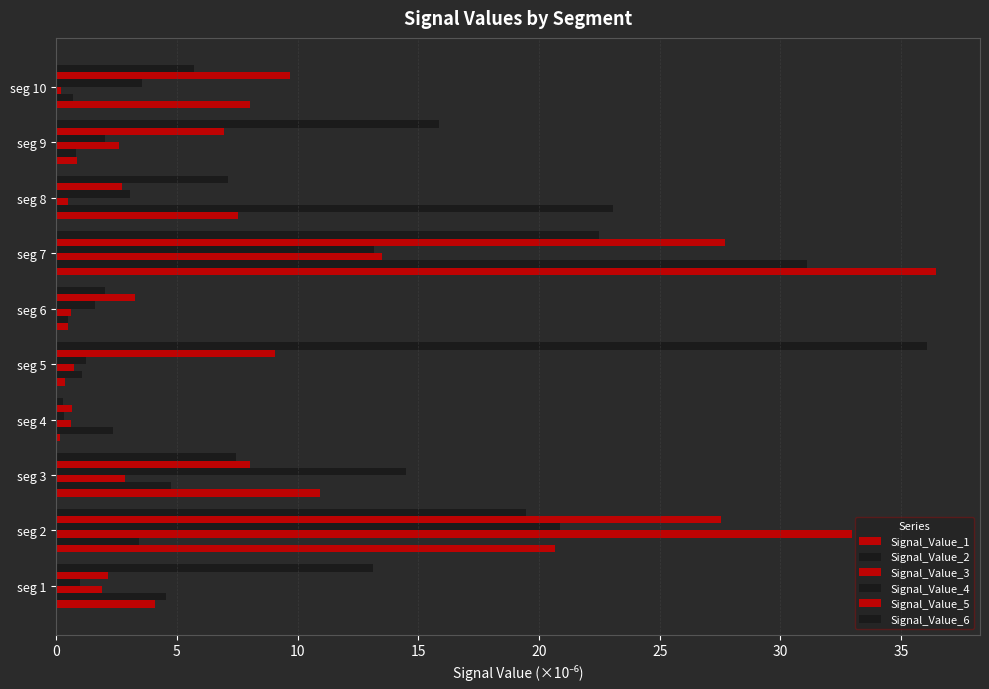

What is the greatest value displayed?

36.4